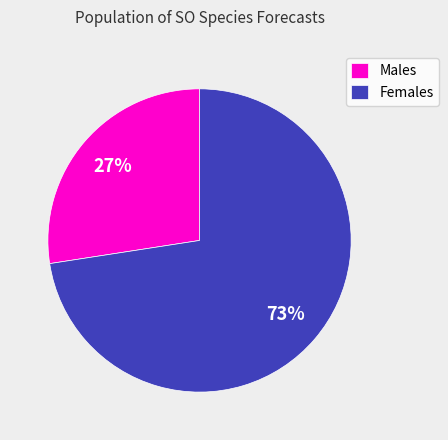

Count the number of slices in the pie.

2